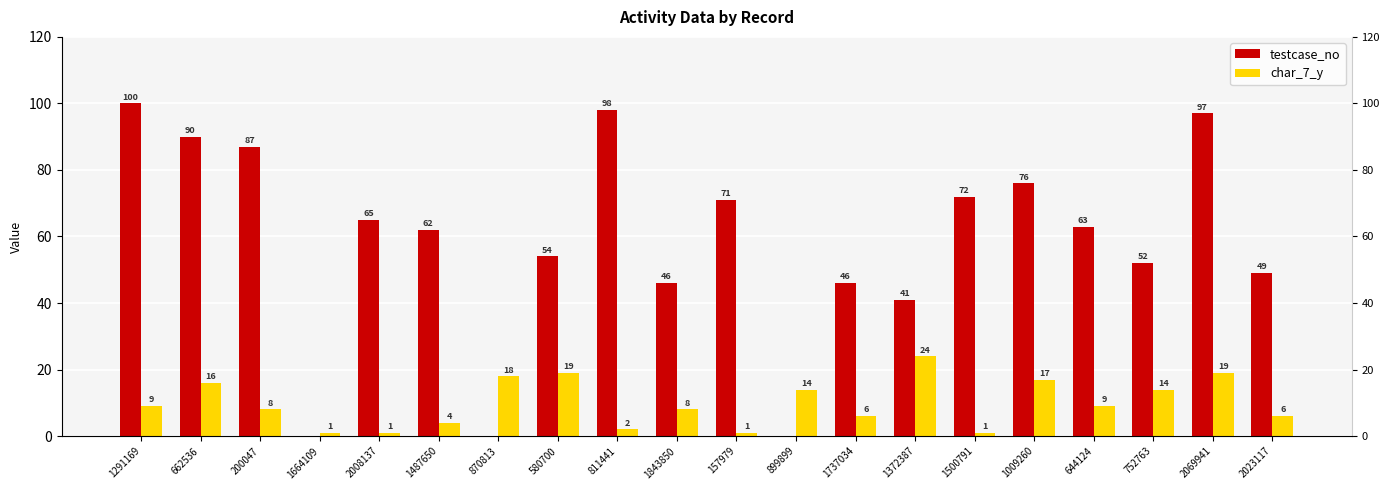

List the series in order of their overall mean, lowest first.

char_7_y, testcase_no